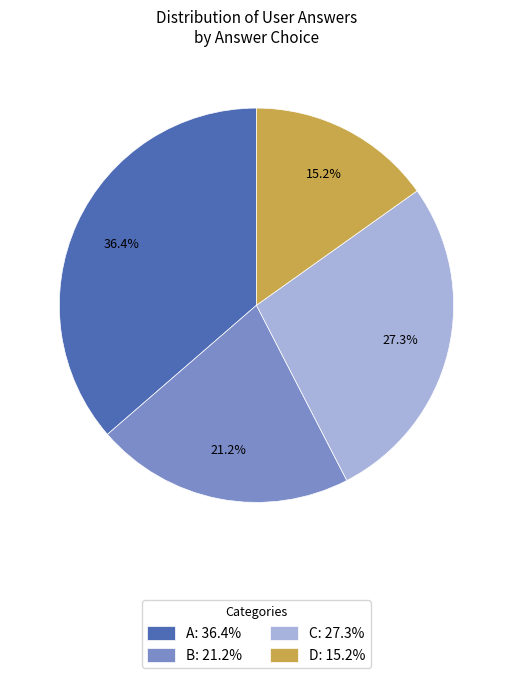

Is there a majority slice in this chart?

No